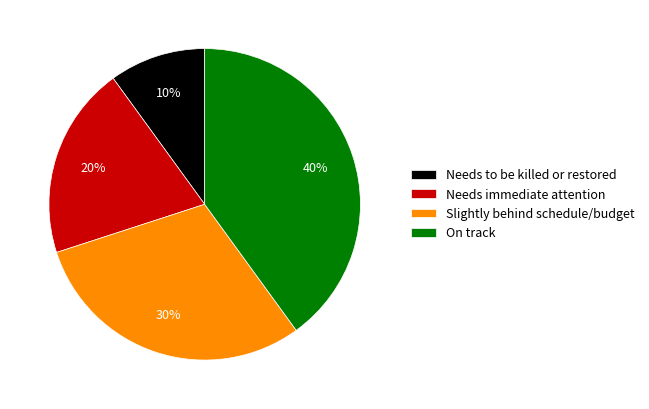

The Slightly behind schedule/budget slice represents 21% of the pie. True or false?

False